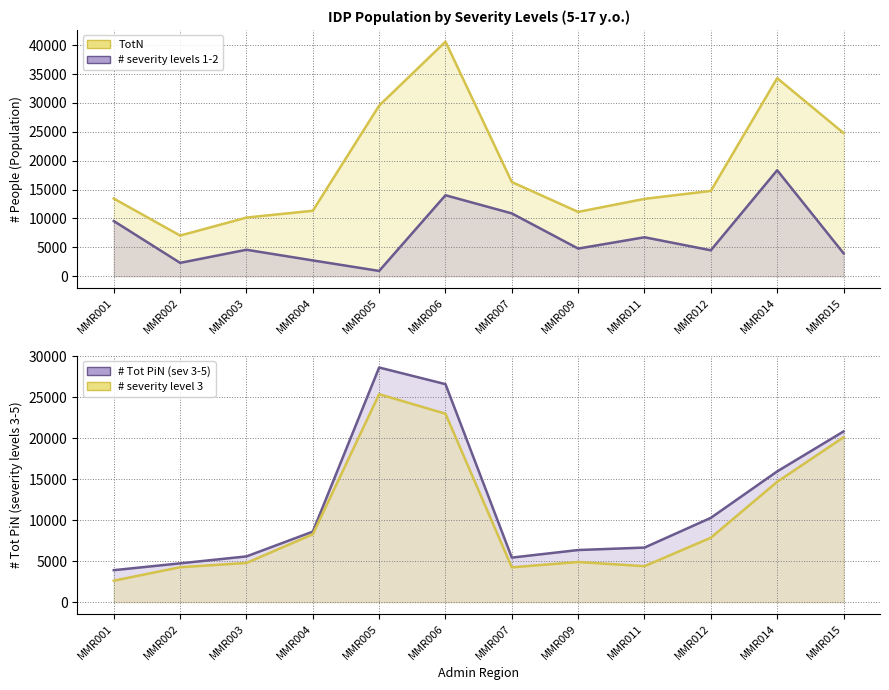

Where is # severity level 3 (line) nearest to the value 13983?

MMR014